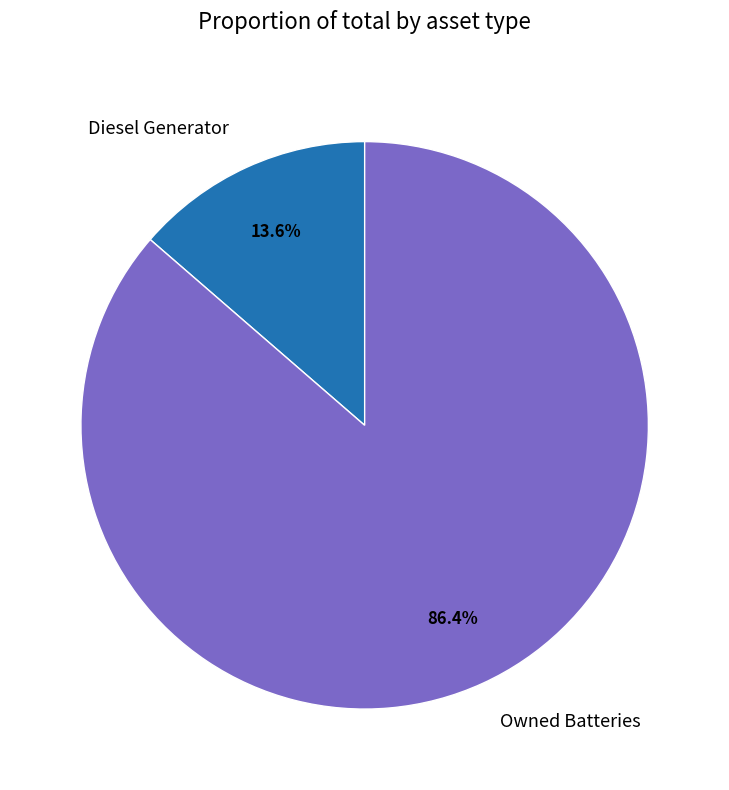

Between Owned Batteries and Diesel Generator, which is larger?

Owned Batteries